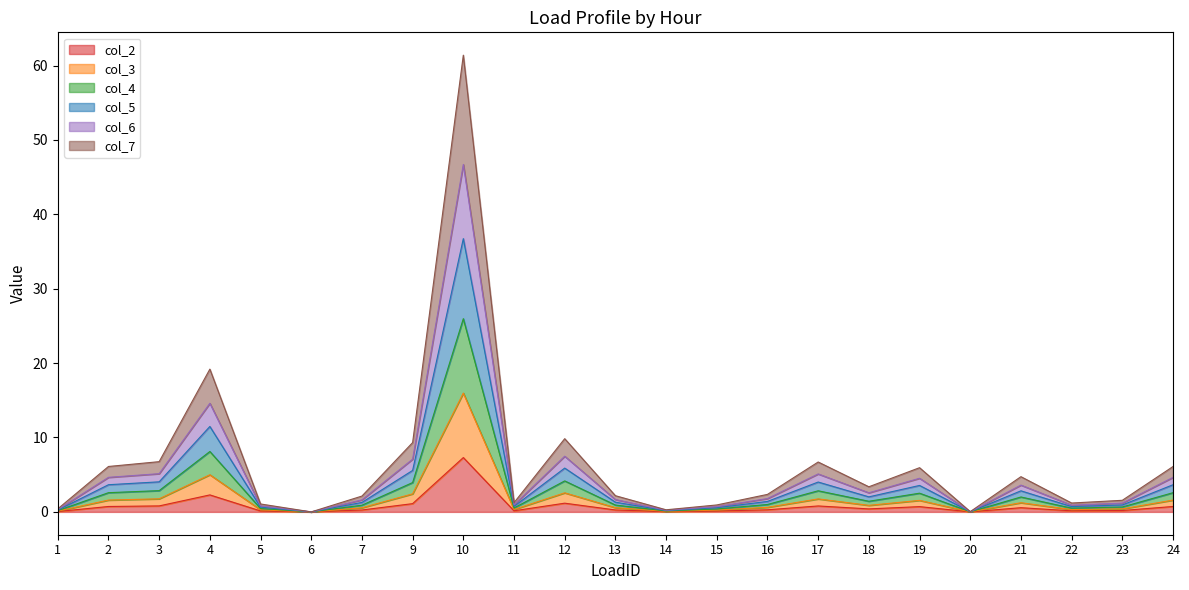

At which category is the sum across all series the highest?

10